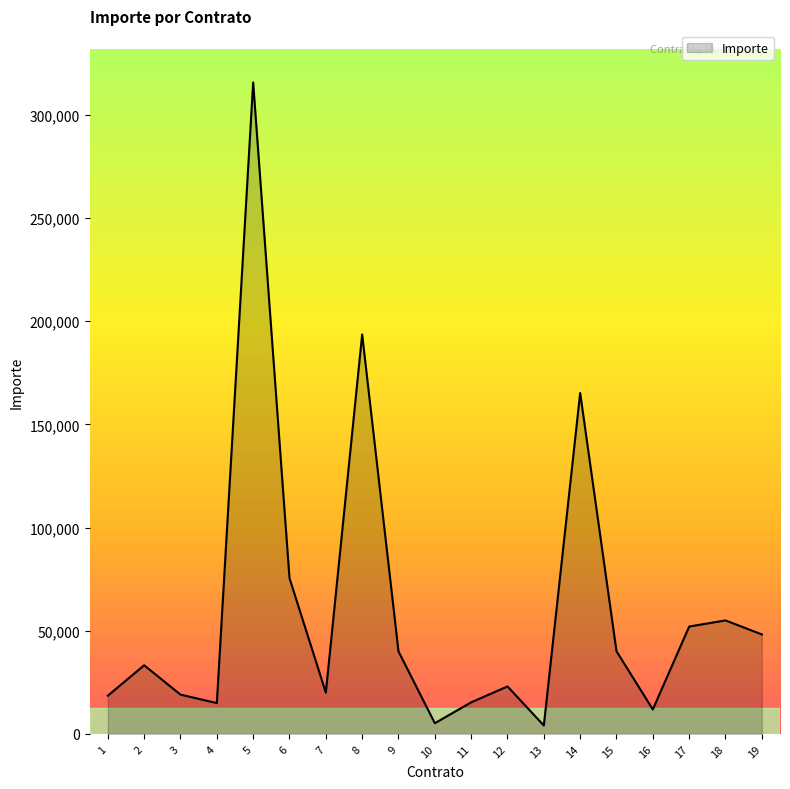

What is the ratio of the value at 16 to the value at 3?

0.6